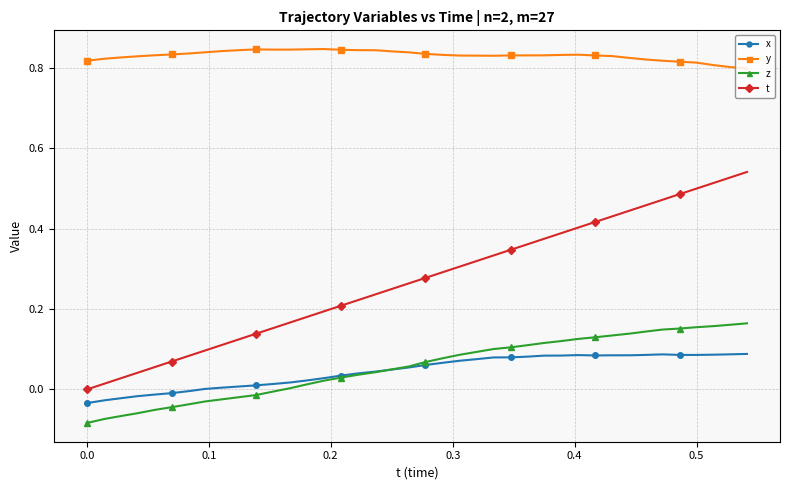

Rank the series by their maximum value, from highest to lowest.

y, t, z, x